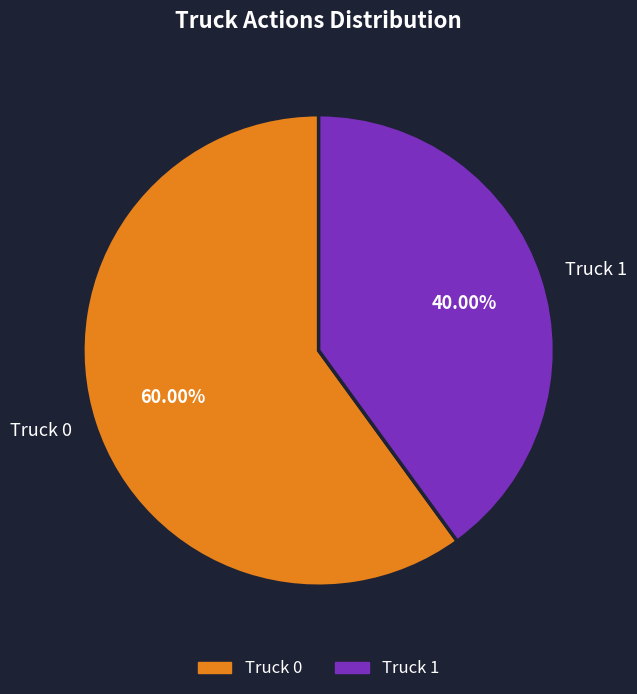

Rank the categories by value from highest to lowest.

Truck 0, Truck 1